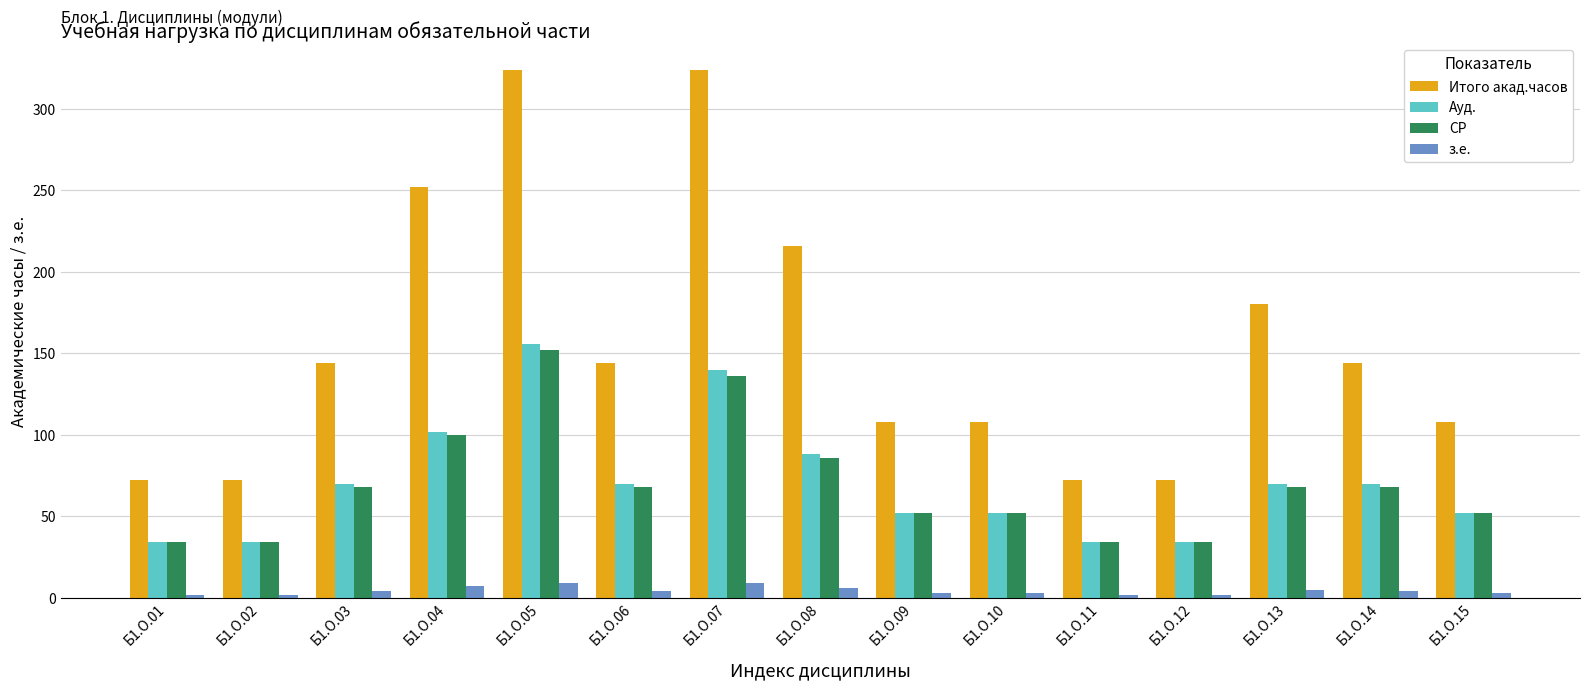

What is the greatest value displayed?

324